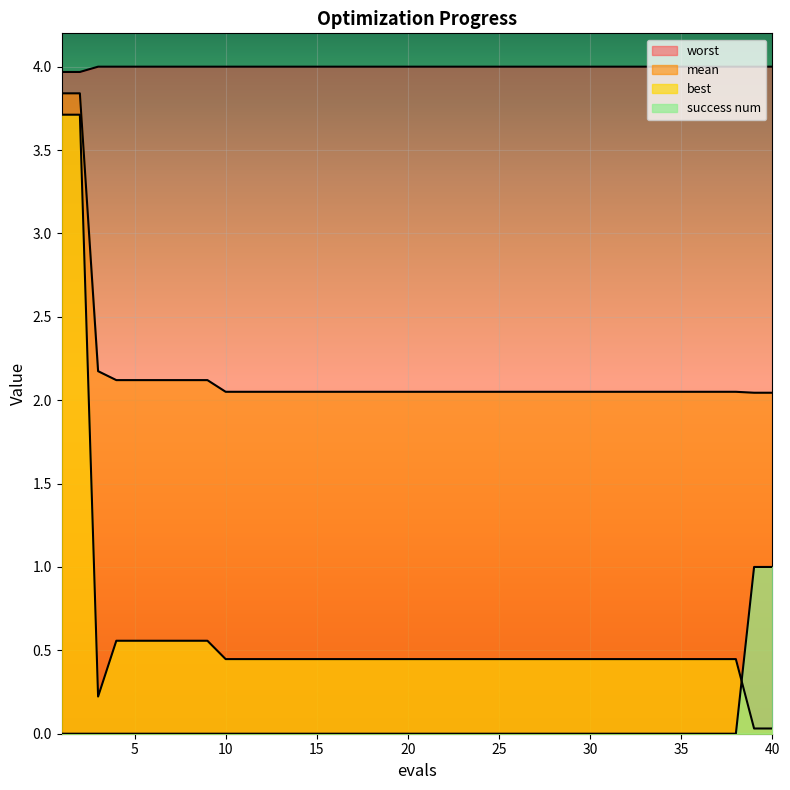

Count the number of data series in this chart.

4